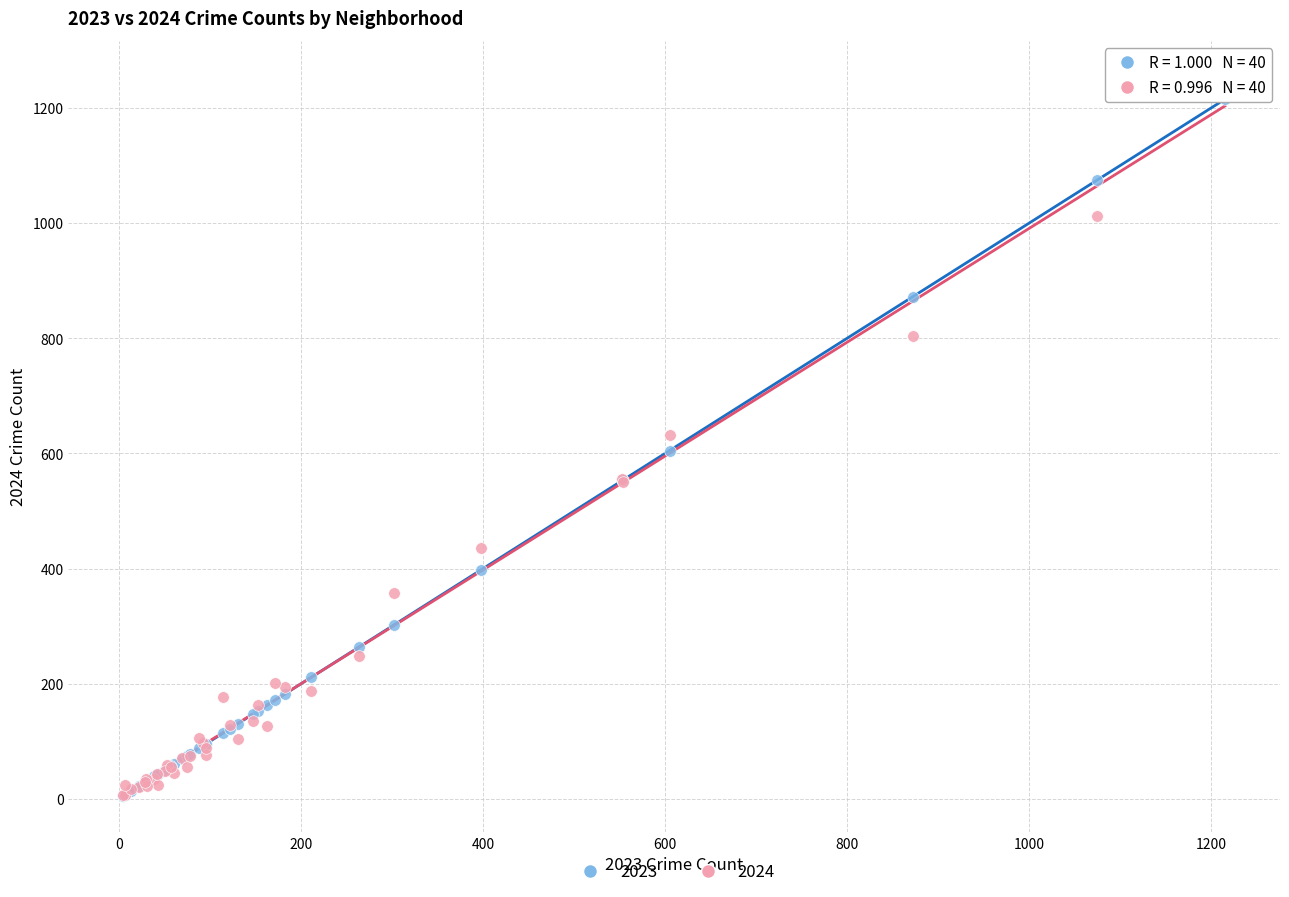

What are all the series names shown in the legend?

2023, 2024